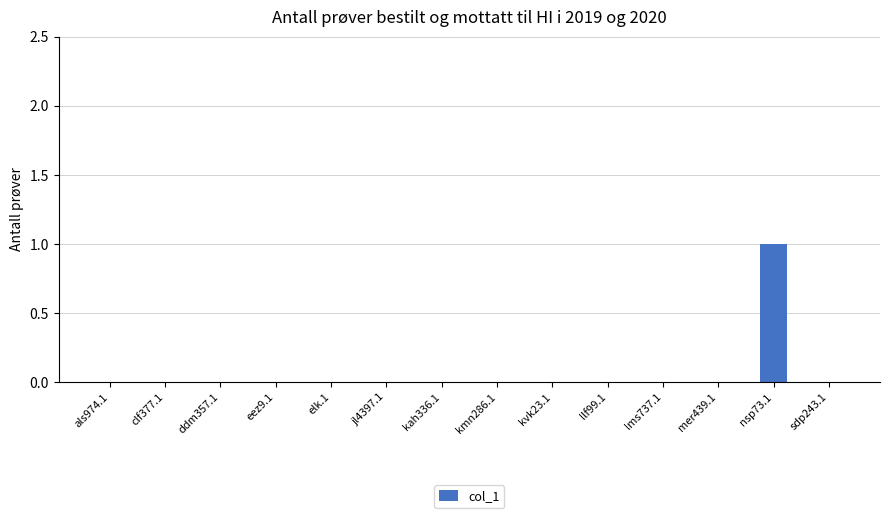

Are the bars horizontal?

No